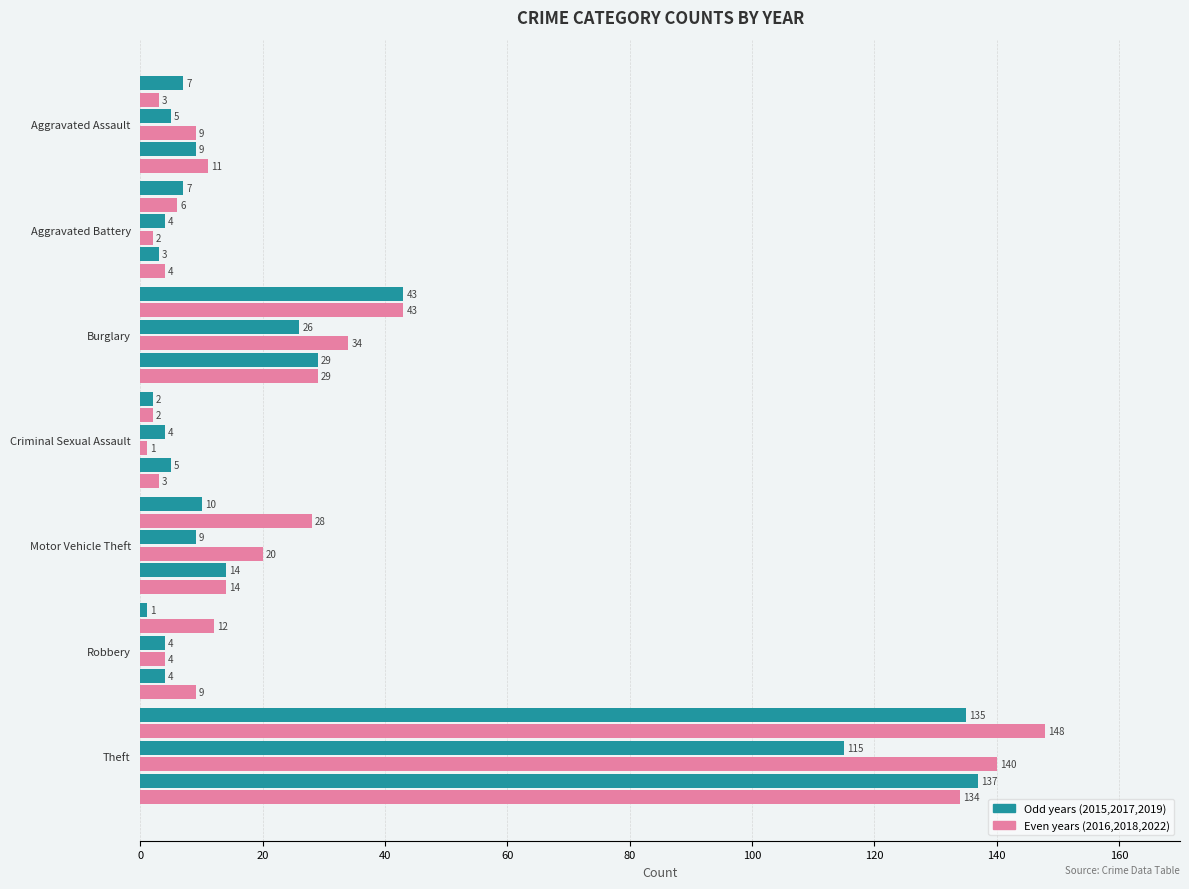

Count the number of categories in the chart.

7